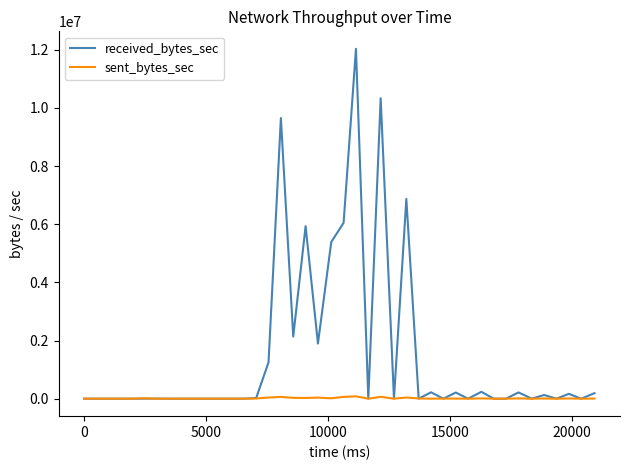

List the series in order of their overall mean, lowest first.

sent_bytes_sec, received_bytes_sec